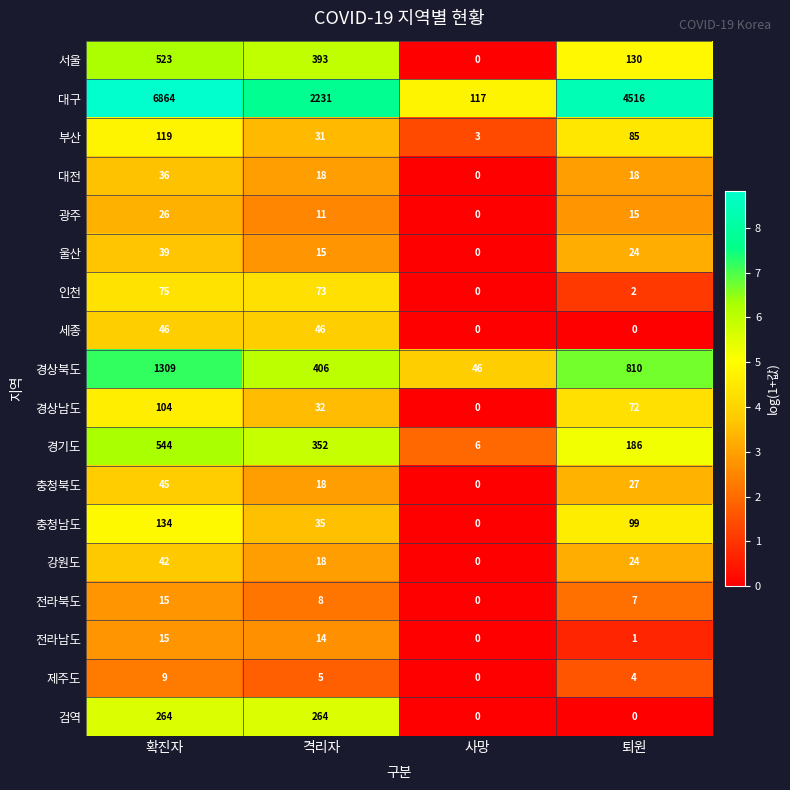

What is the total value across all series at 사망?

172